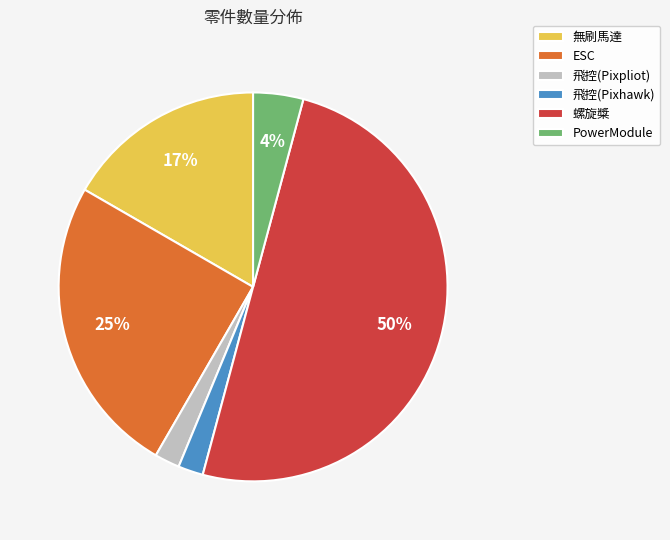

Which category has the biggest portion of the pie?

螺旋槳